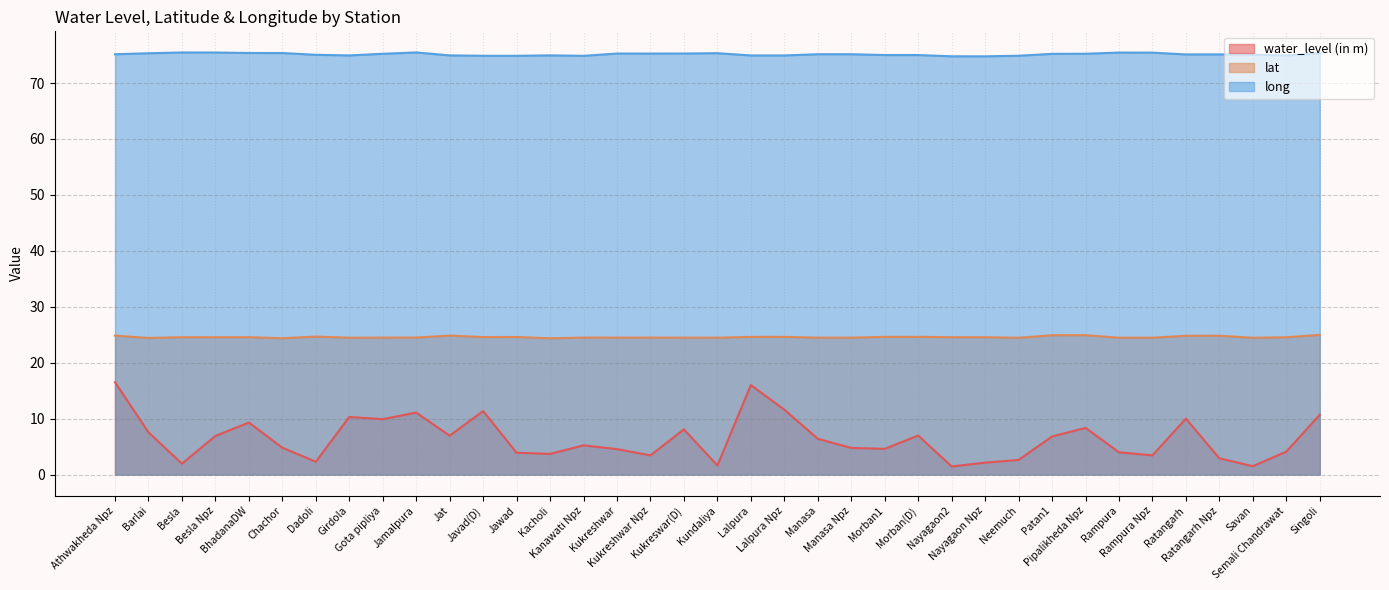

At which category is the sum across all series the highest?

Athwakheda Npz